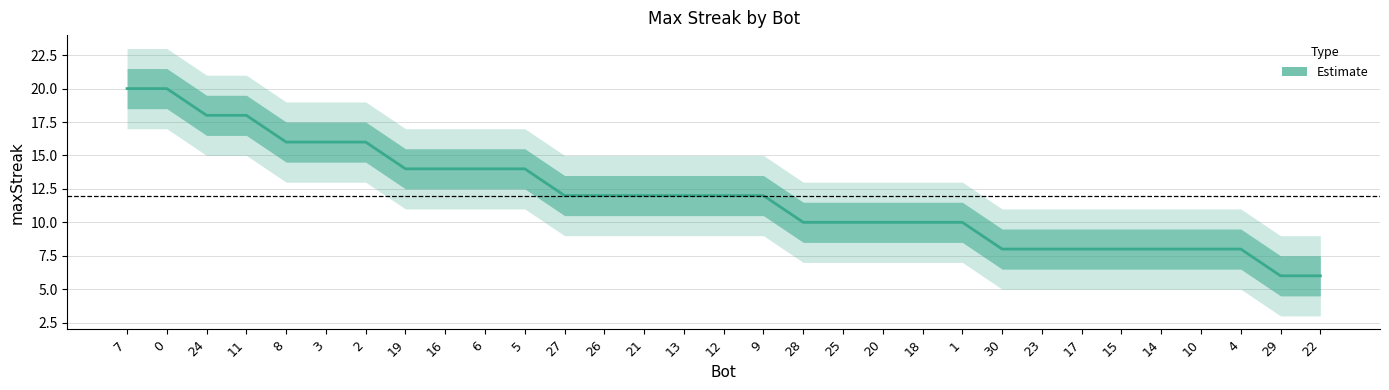

What is the minimum value shown in the chart?

6